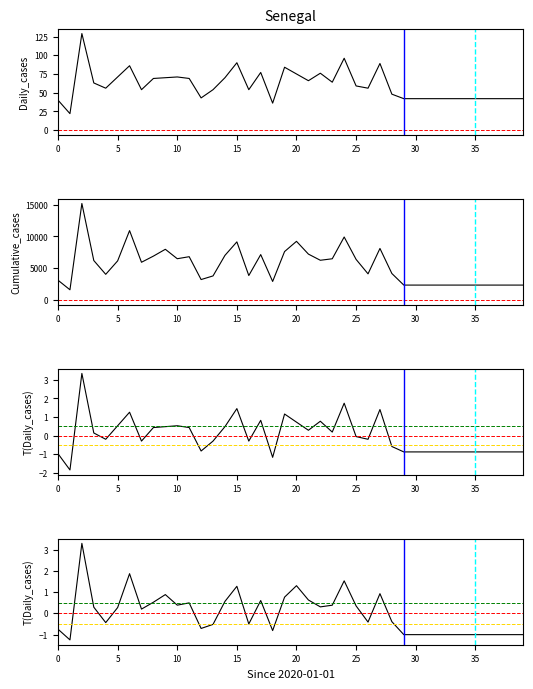

The value of col_2 at 24 is 9916. True or false?

True